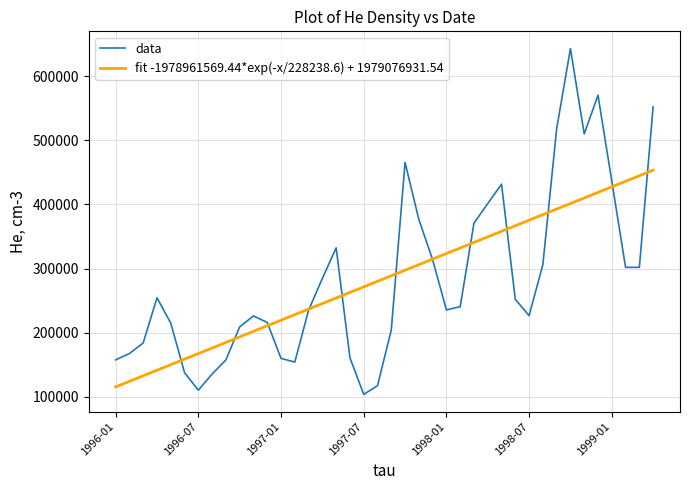

Which series has the largest range (max minus min)?

data